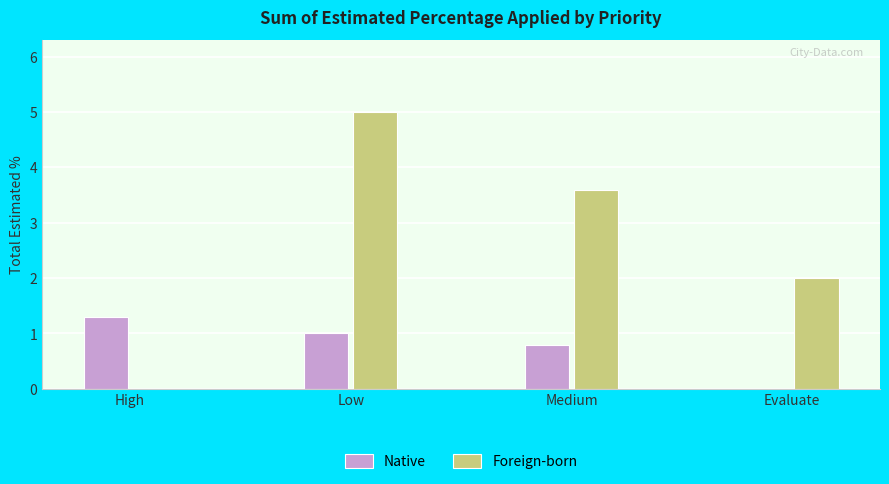

What is the total value across all series at High?

1.3